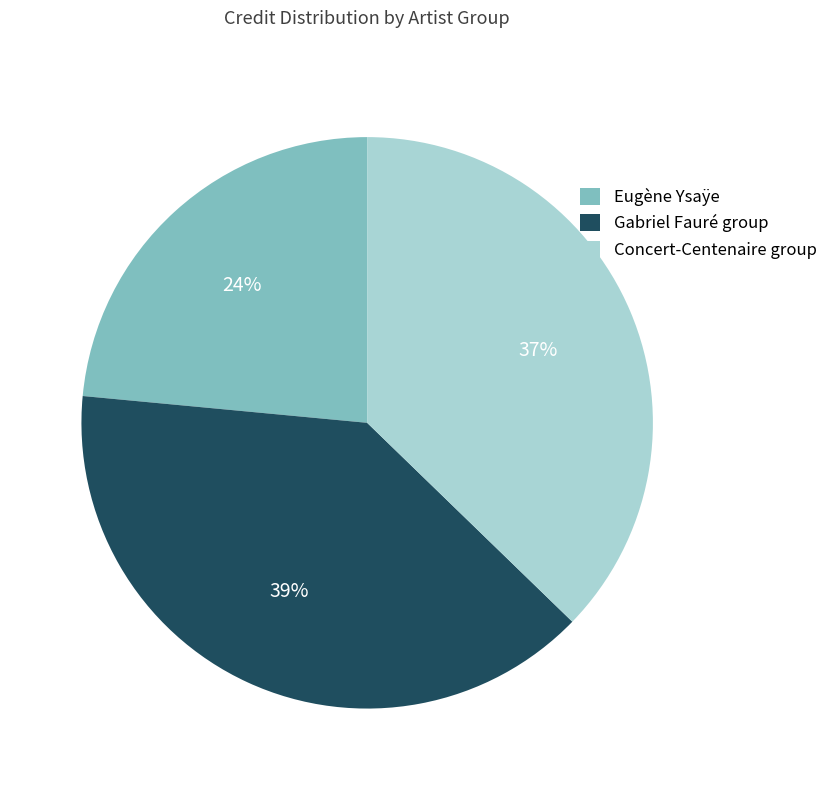

To the nearest percent, what is the average slice percentage?

33%